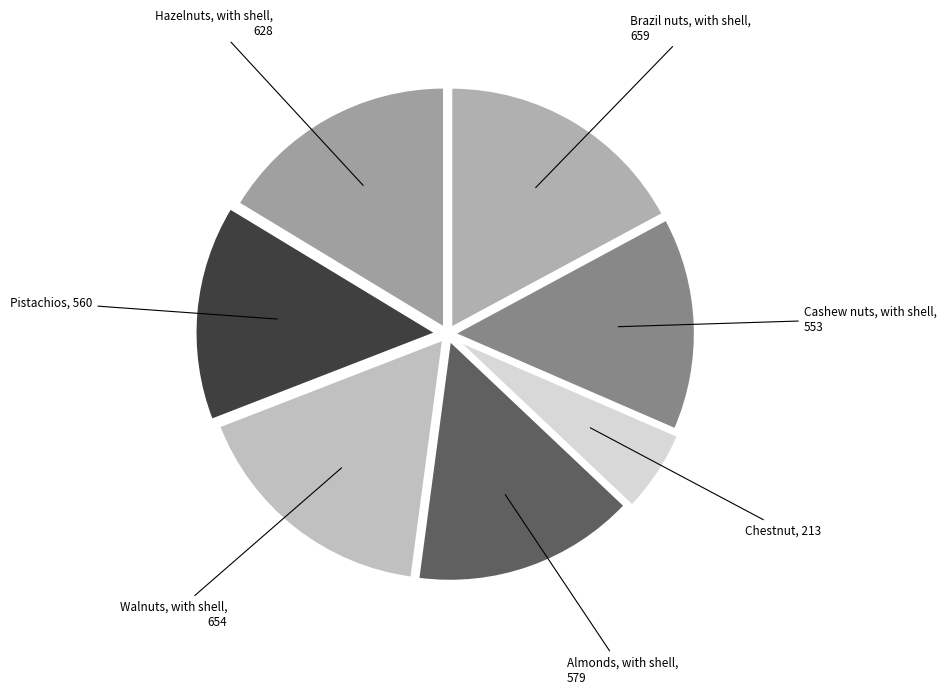

Is it true that Almonds, with shell is 15% of the pie?

True